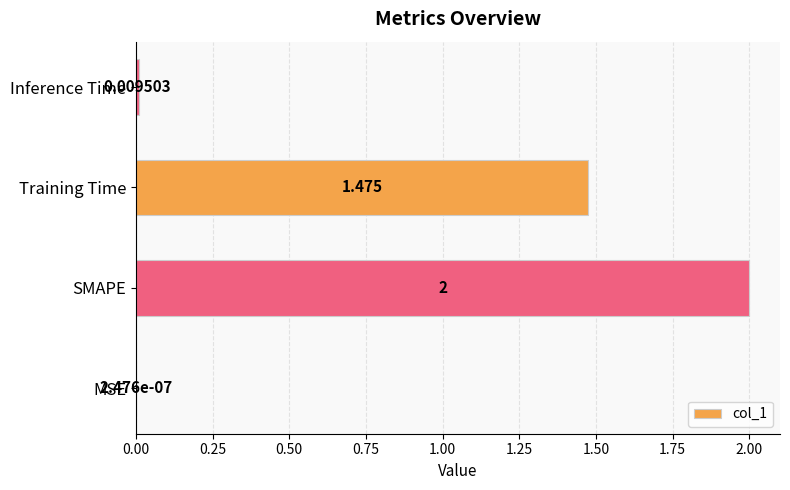

Between MSE and Training Time, which is larger?

Training Time